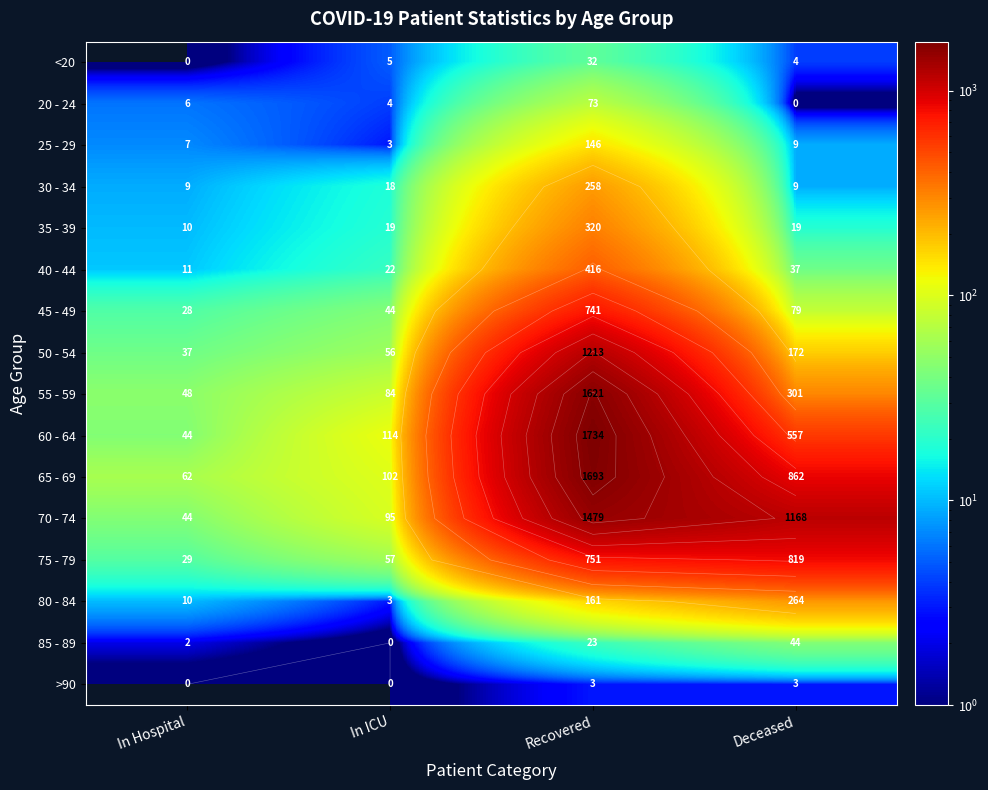

Which has a higher value, Deceased or Recovered?

Recovered